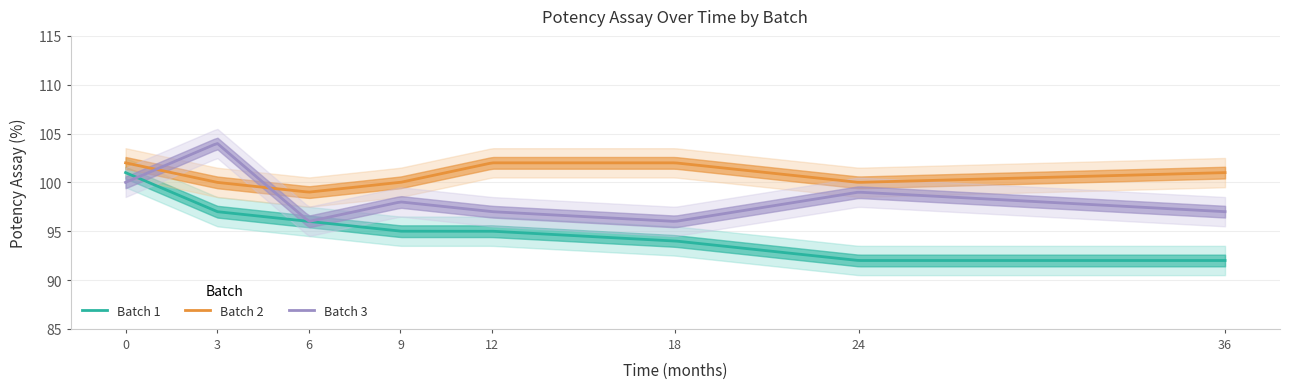

True or false: Batch 2 and Batch 3 intersect in this chart.

True